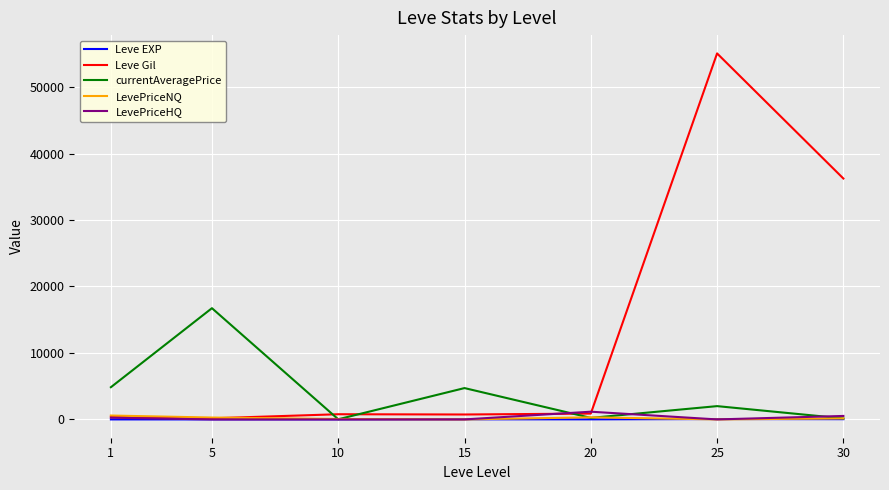

What is the highest value of the currentAveragePrice series?

16734